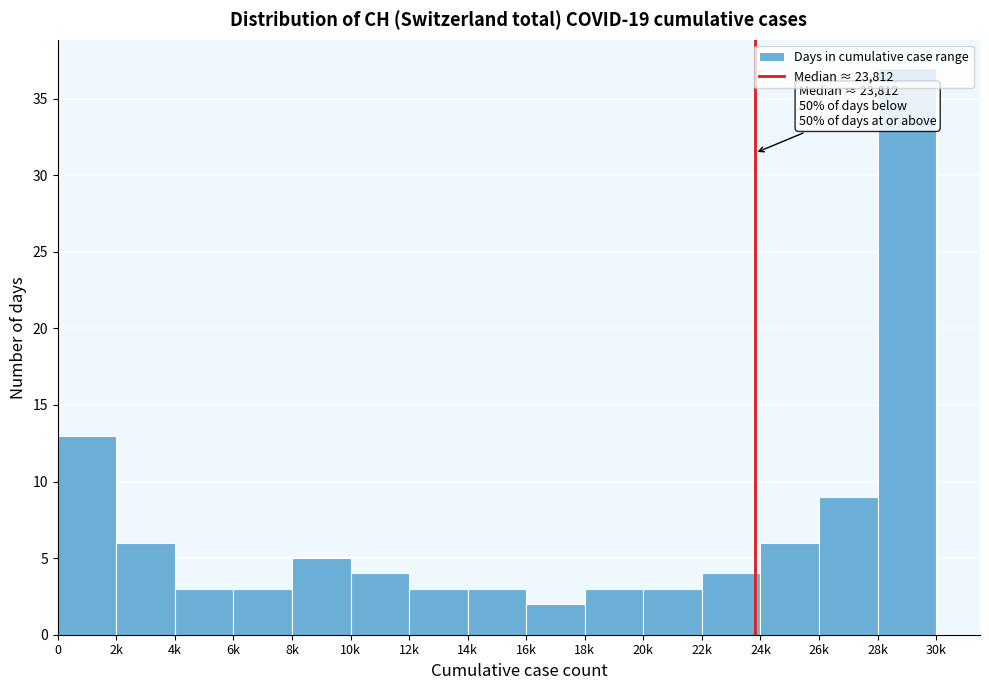

Approximately how many times larger is the value at 22k compared to 6k?

1.3